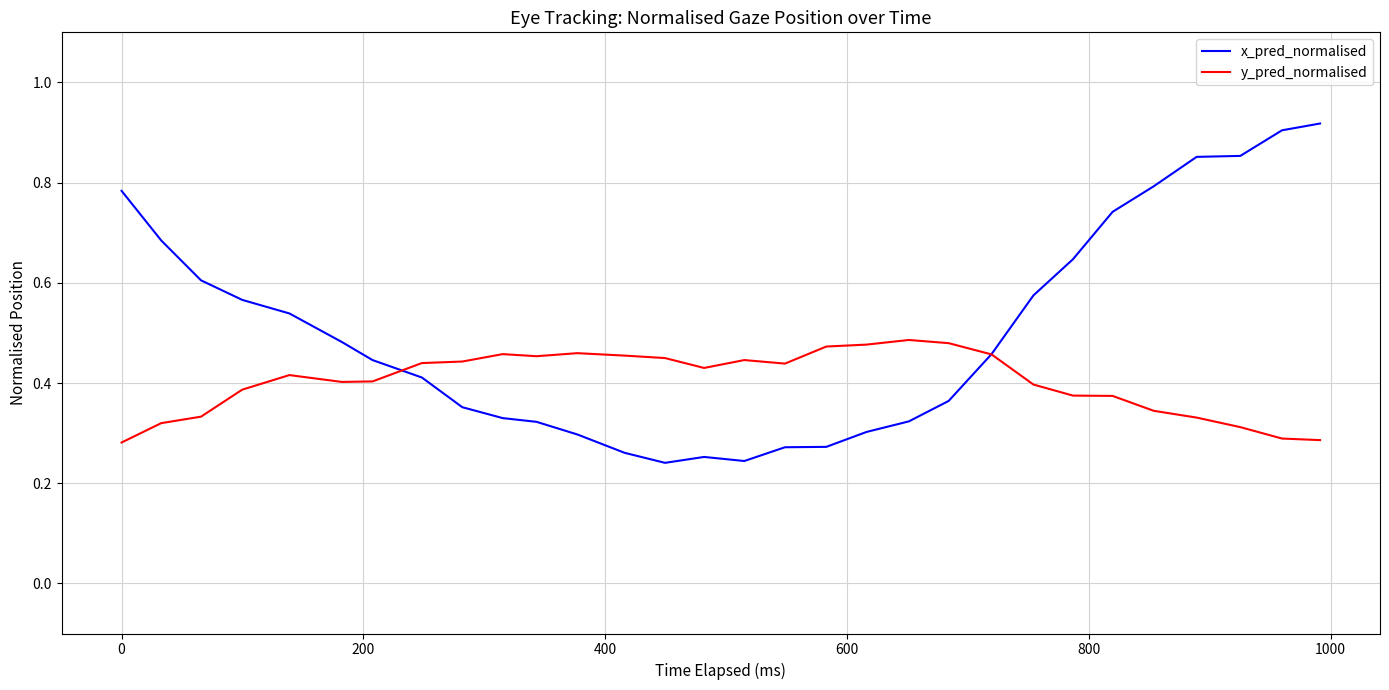

True or false: y_pred_normalised and x_pred_normalised intersect in this chart.

True